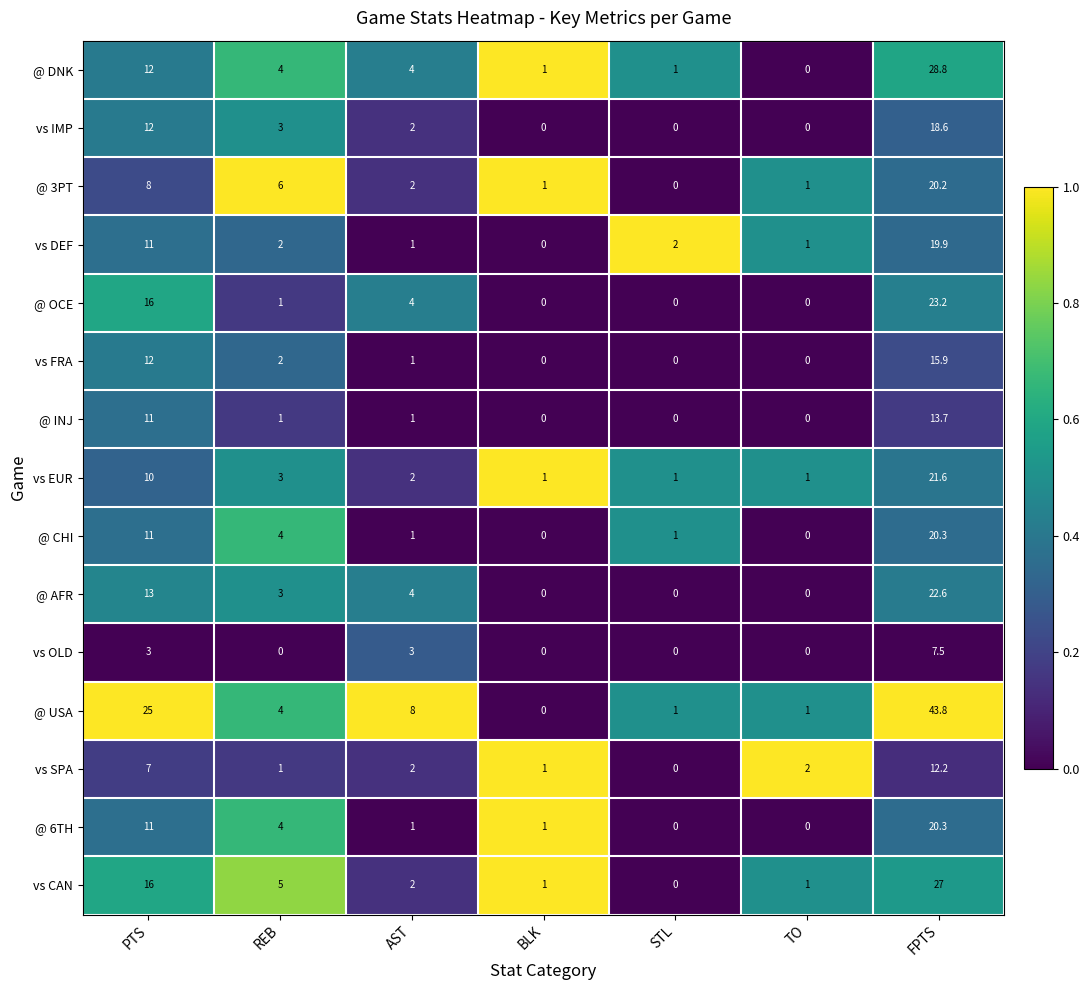

The value of @ USA at AST is 8.0. True or false?

True